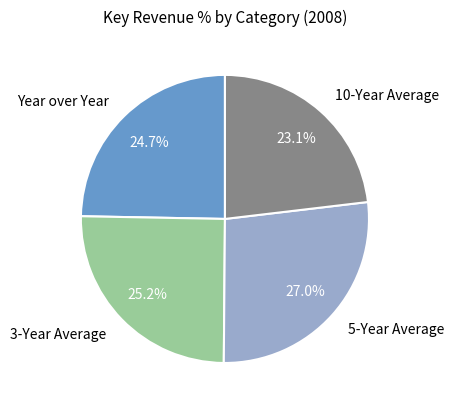

What percentage do 3-Year Average and 10-Year Average together represent?

48.3%